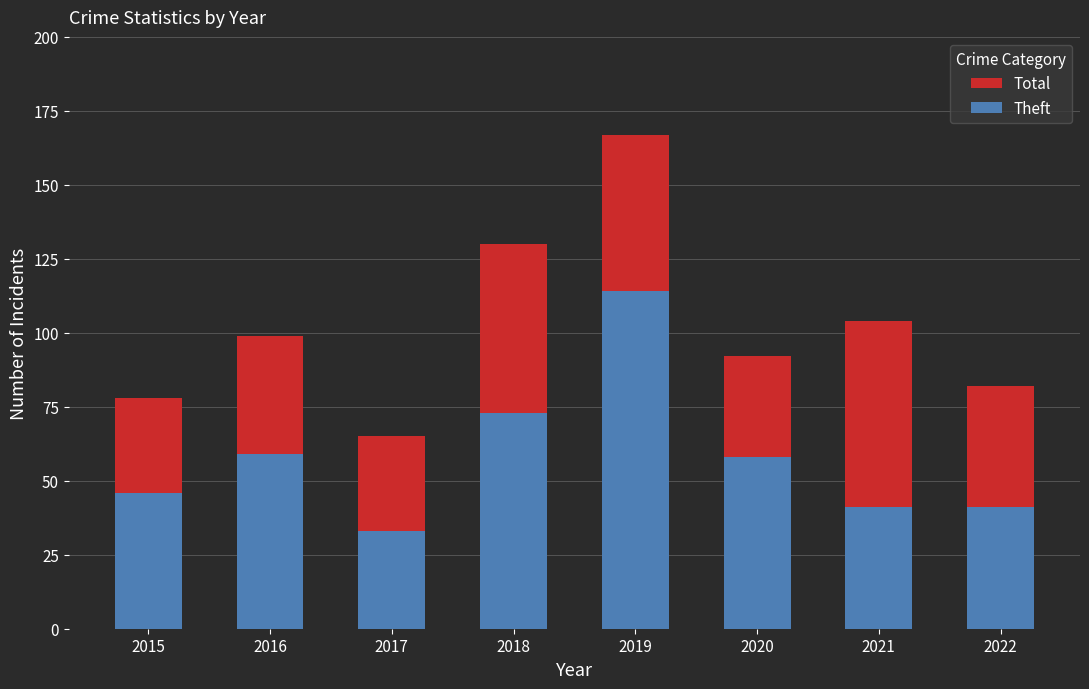

Where is Total nearest to the value 116?

2021